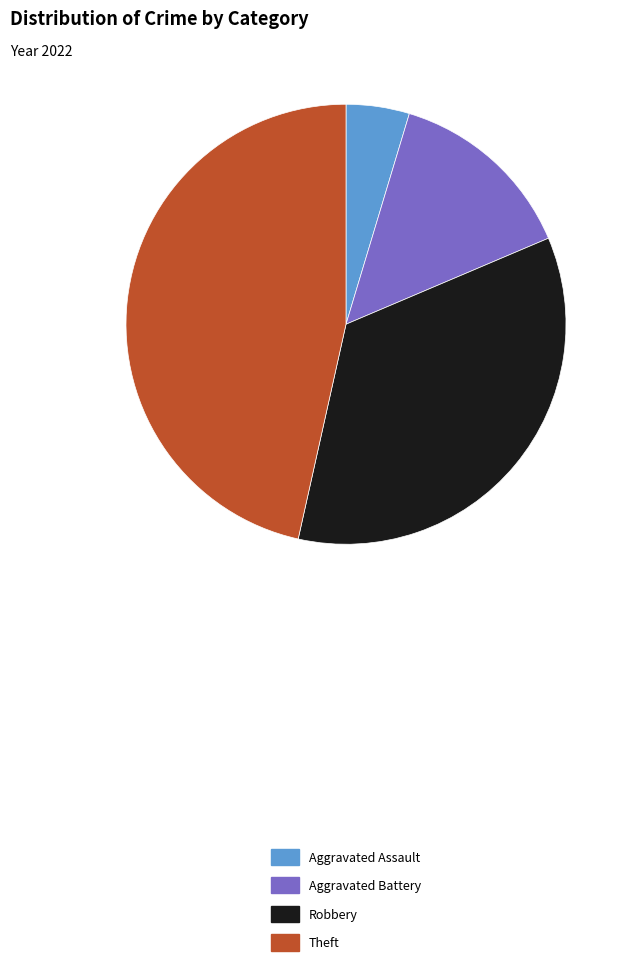

True or false: Theft accounts for 47% of the total.

True